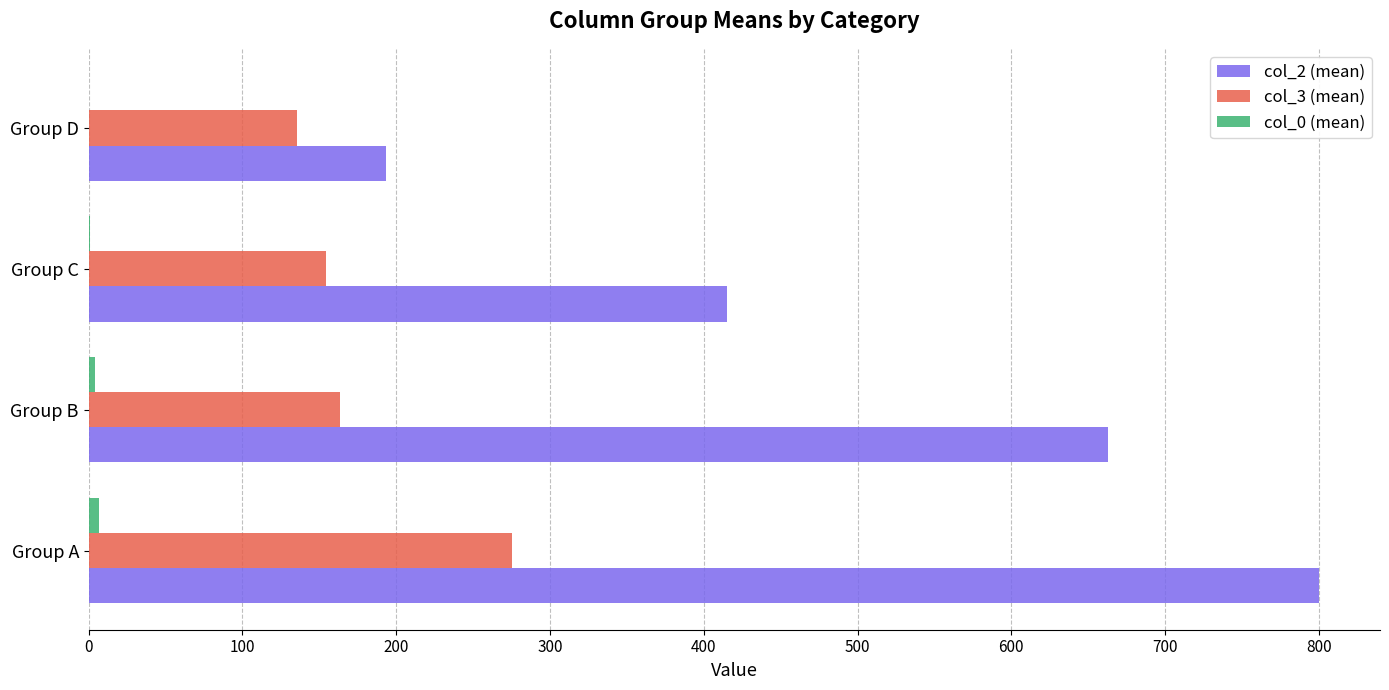

Which series has the largest total across all categories?

col_2 (mean)